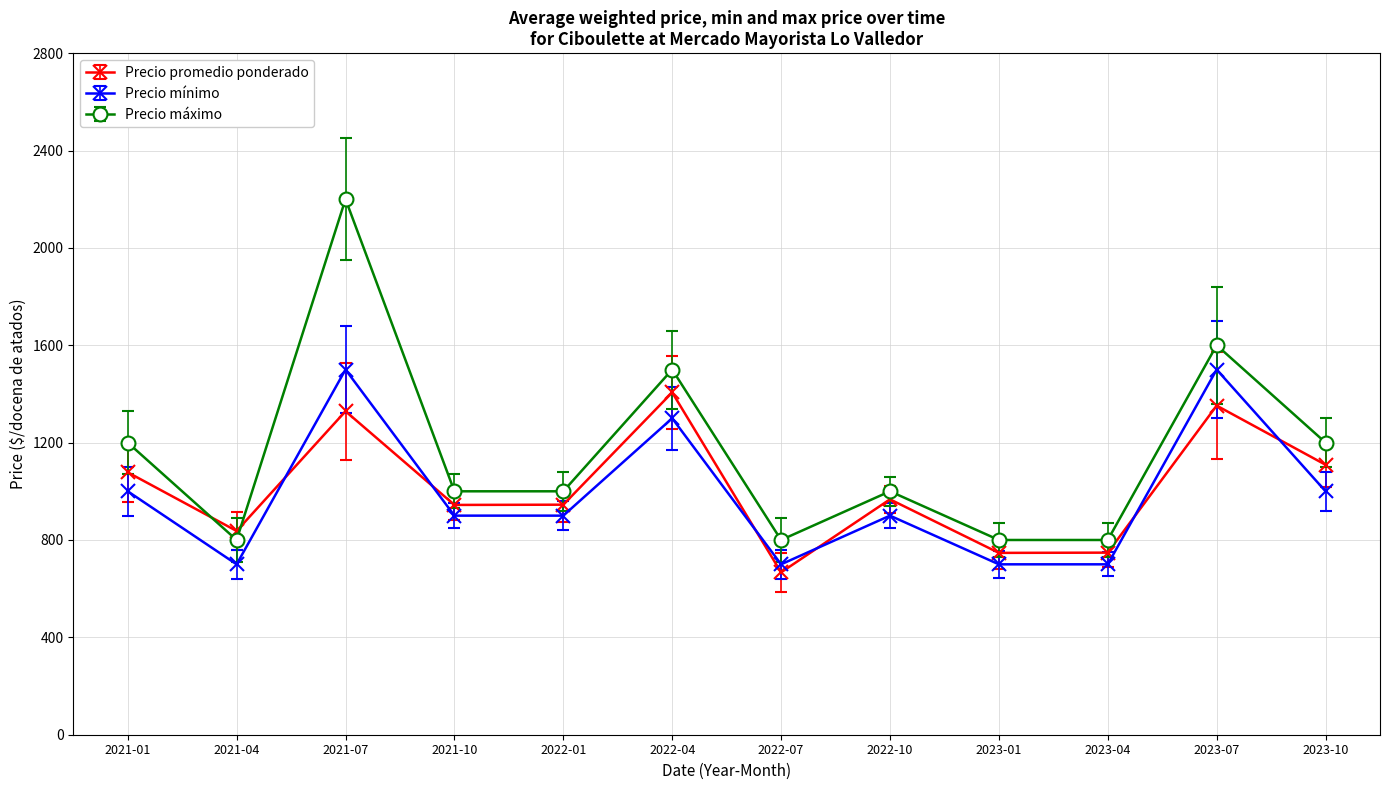

What is the difference between the maximum and minimum values in the Precio máximo series?

1400